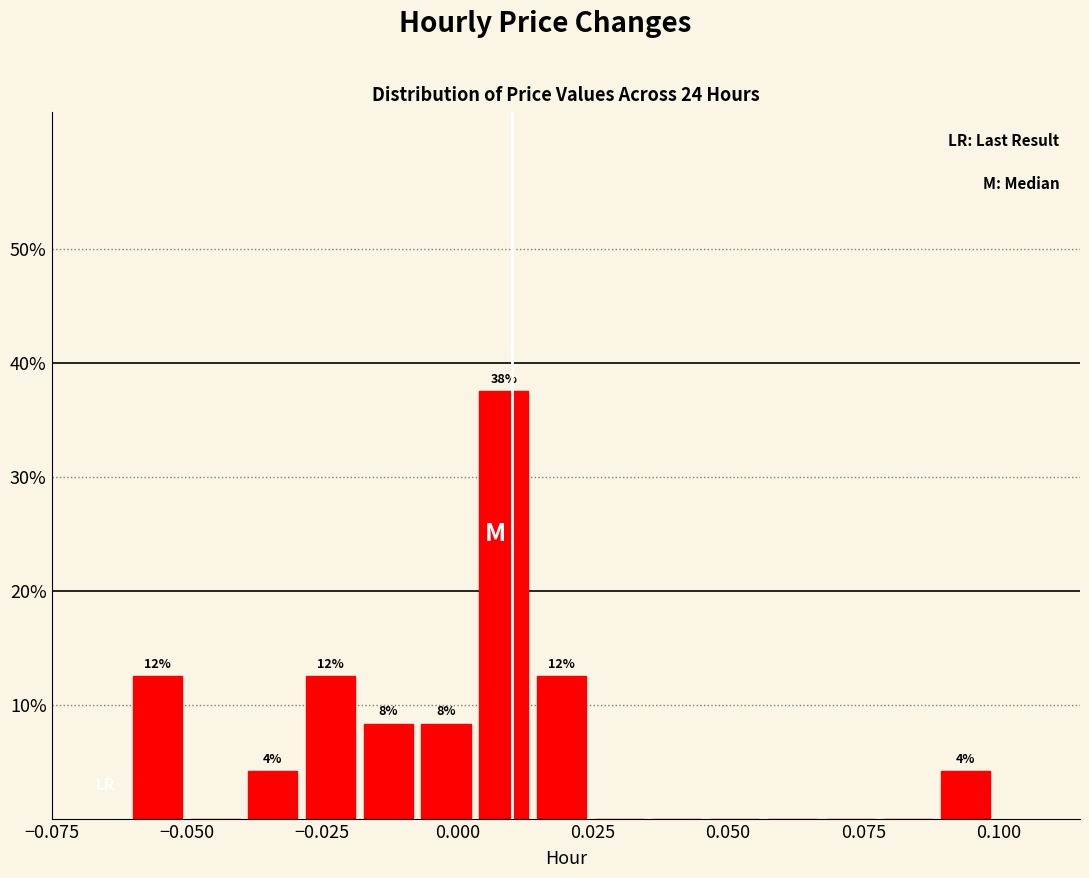

Around what value on the x-axis is the tallest bar? Give the approximate position of its centre, as read against the axis.

0.010